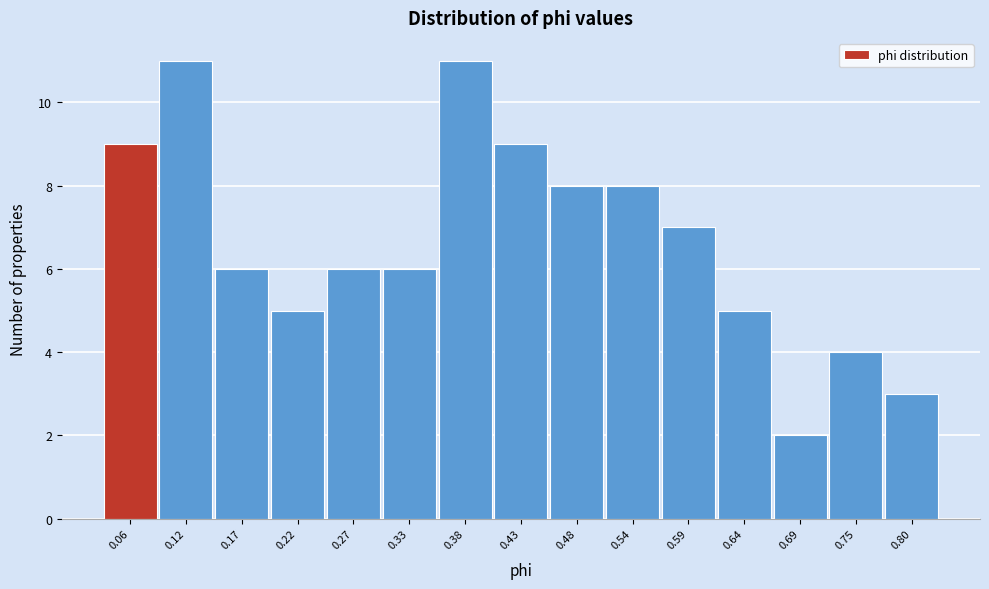

Reading right to left, list all the values displayed in this chart.

0.80=3	0.75=4	0.69=2	0.64=5	0.59=7	0.54=8	0.48=8	0.43=9	0.38=11	0.33=6	0.27=6	0.22=5	0.17=6	0.12=11	0.06=9